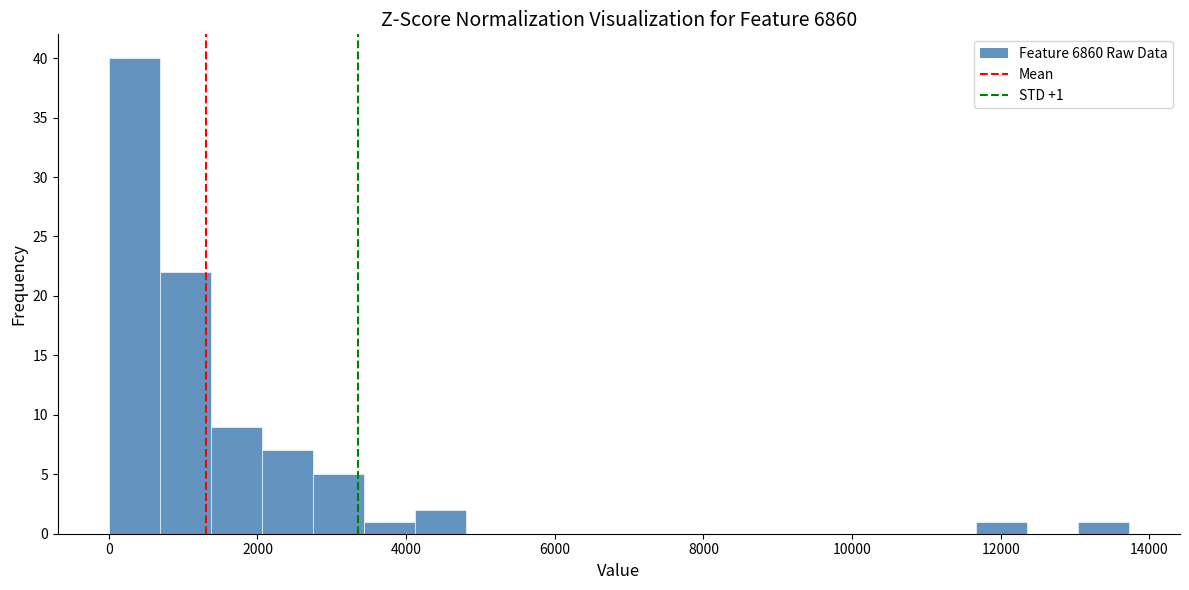

Read against the x-axis, roughly where is the centre of the tallest bar?

400